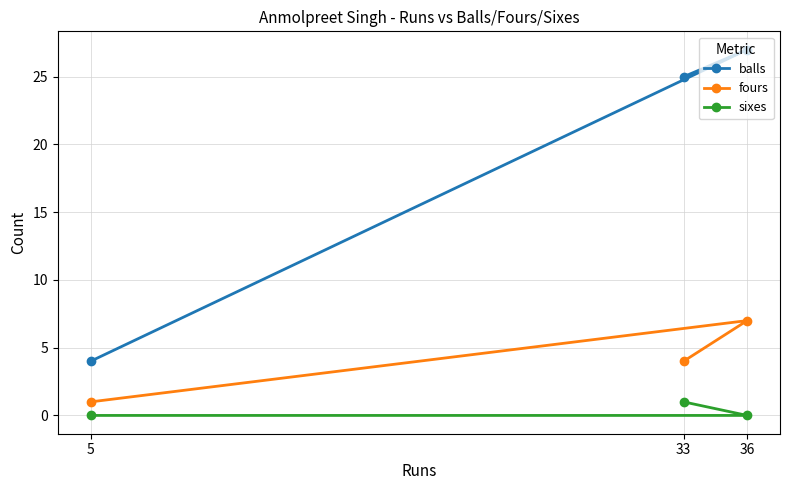

Read the sixes value at 33.

1